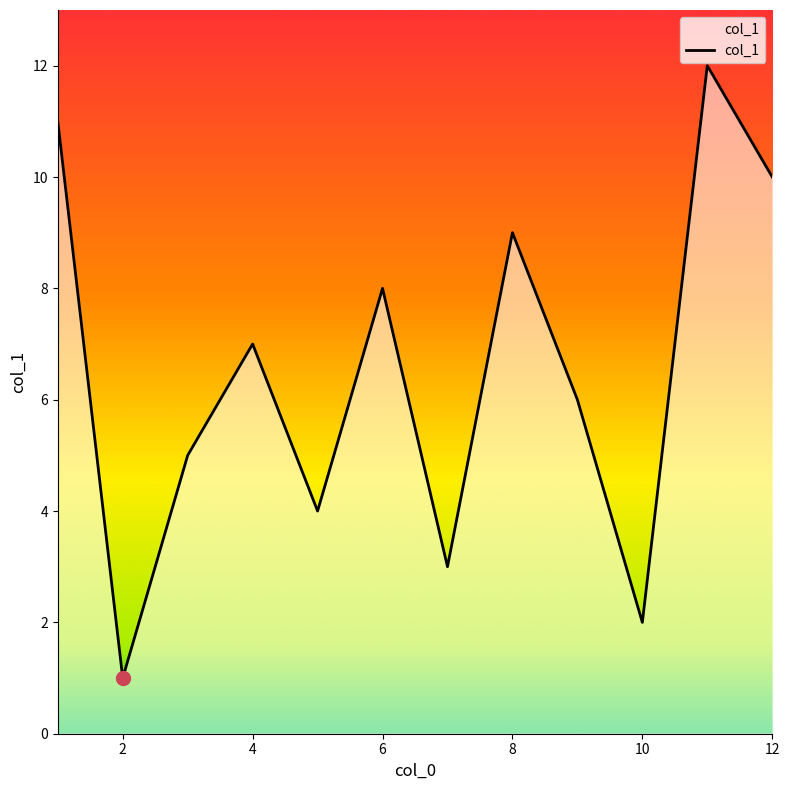

What is the greatest value displayed?

12